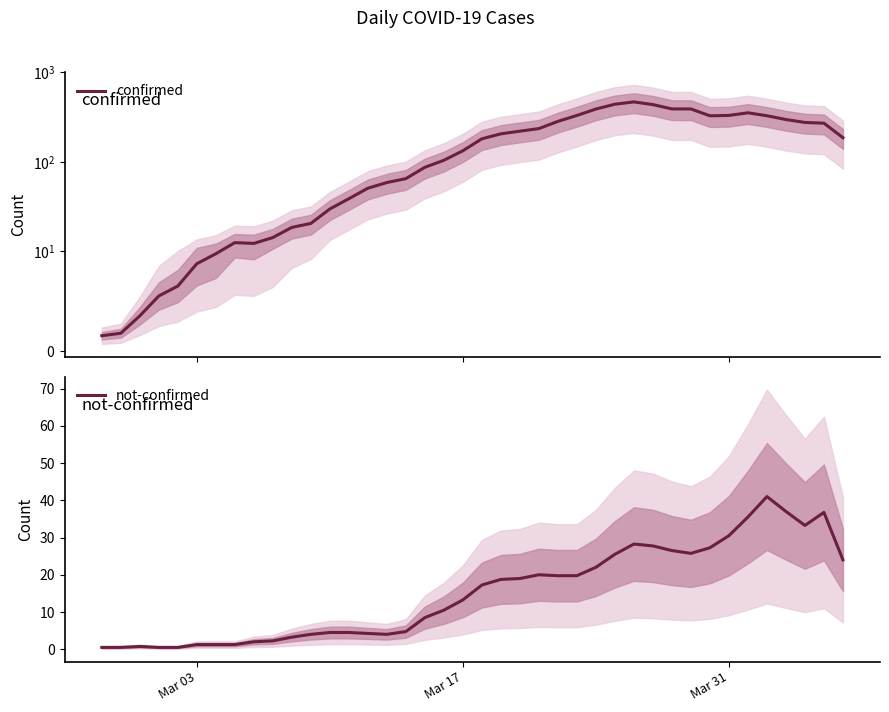

What is the difference between the maximum and minimum values in the confirmed series?

467.2